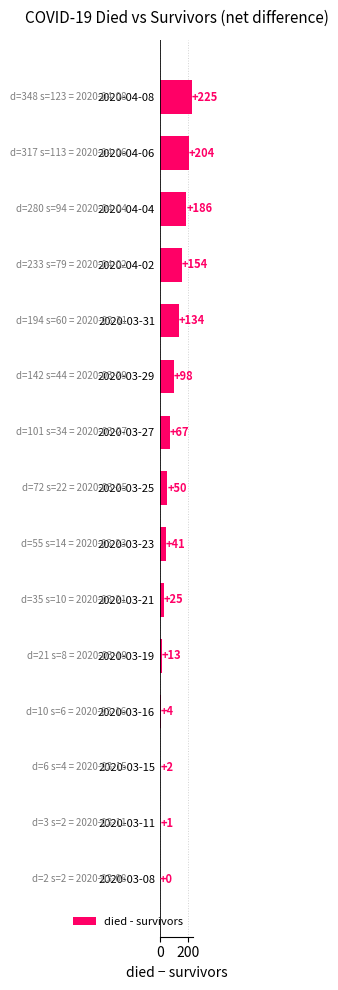

Where is the data nearest to the value 112?

2020-03-29